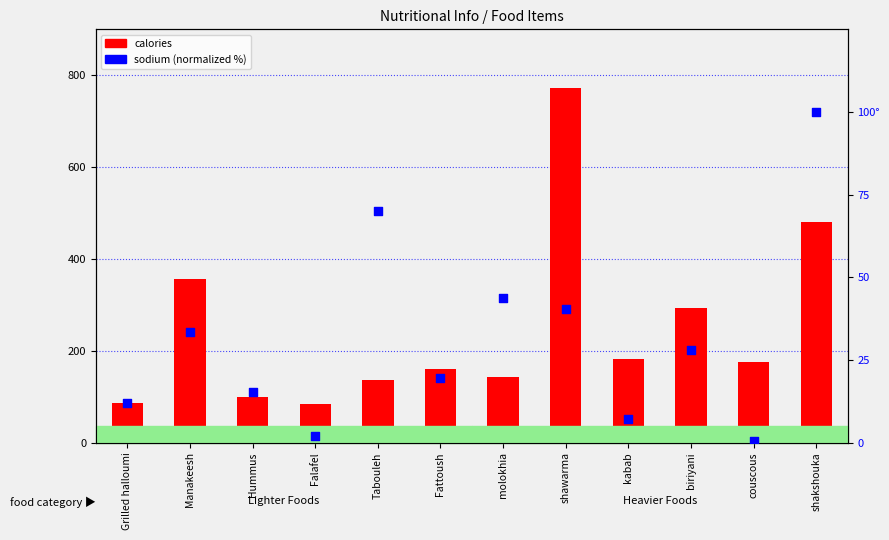

Which series has the largest Y range (max minus min)?

calories